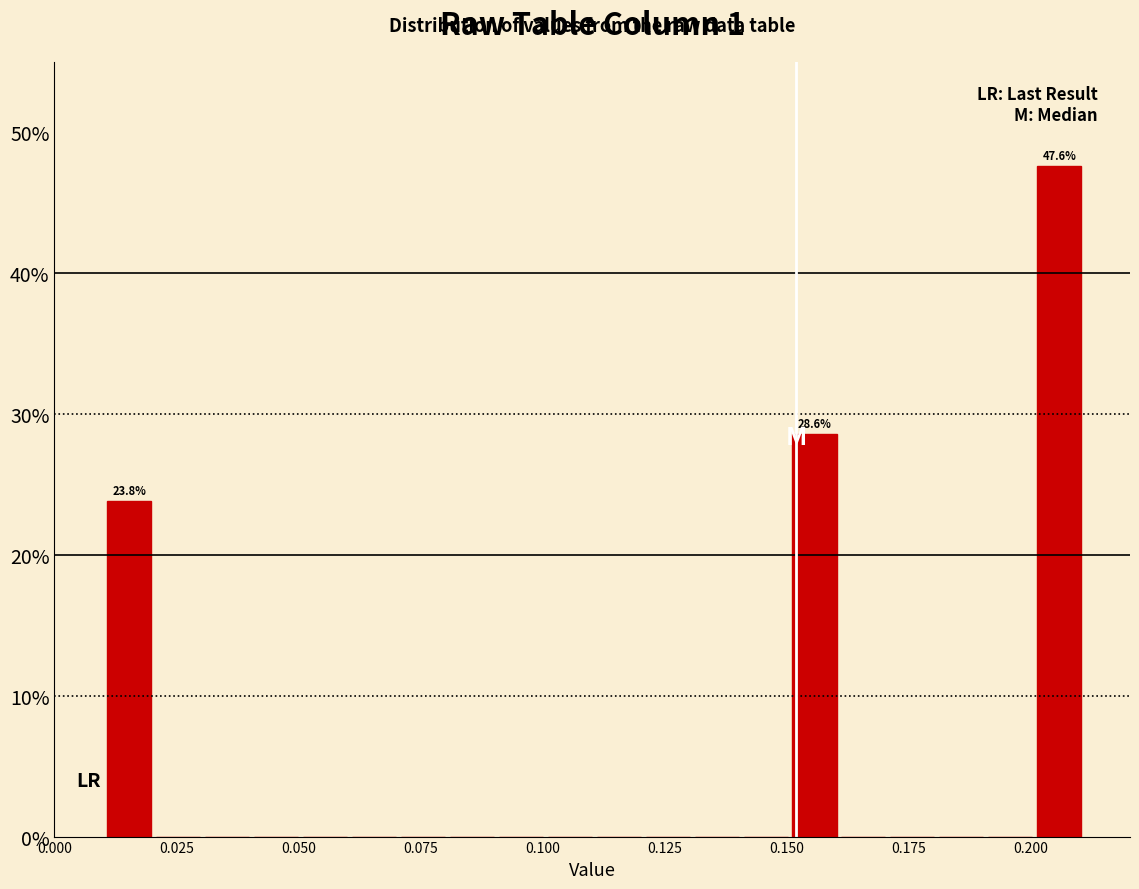

Around what value on the x-axis is the tallest bar? Give the approximate position of its centre, as read against the axis.

0.205